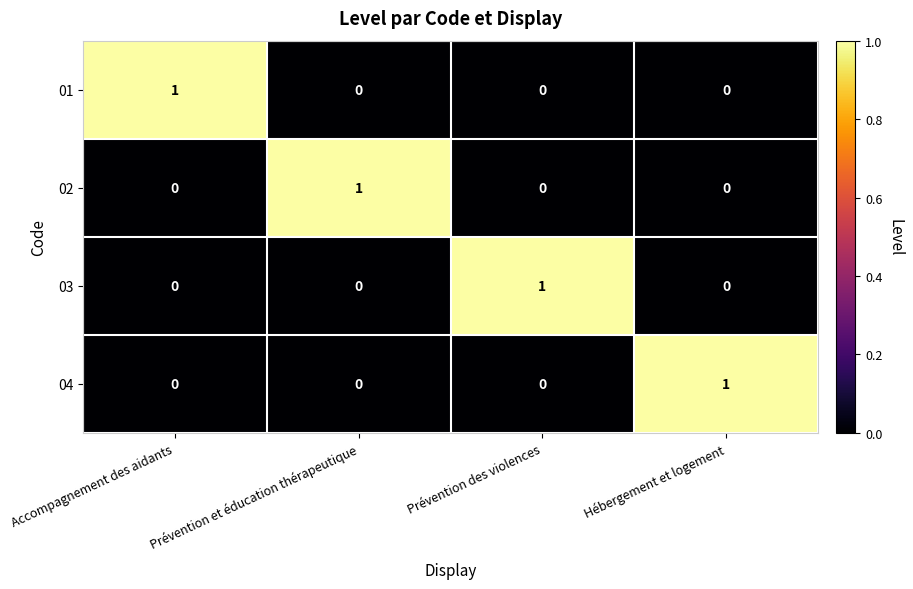

How many series are shown in this chart?

4